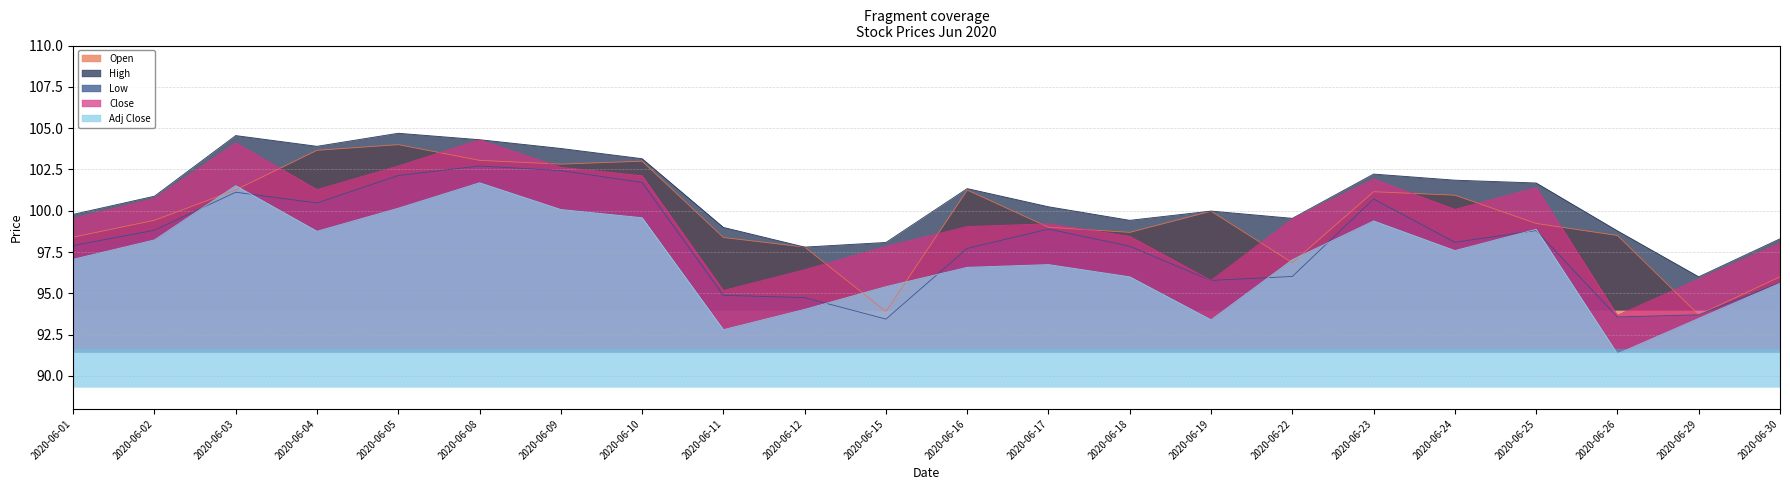

Is it true that Open equals 98.5 at 2020-06-26?

True